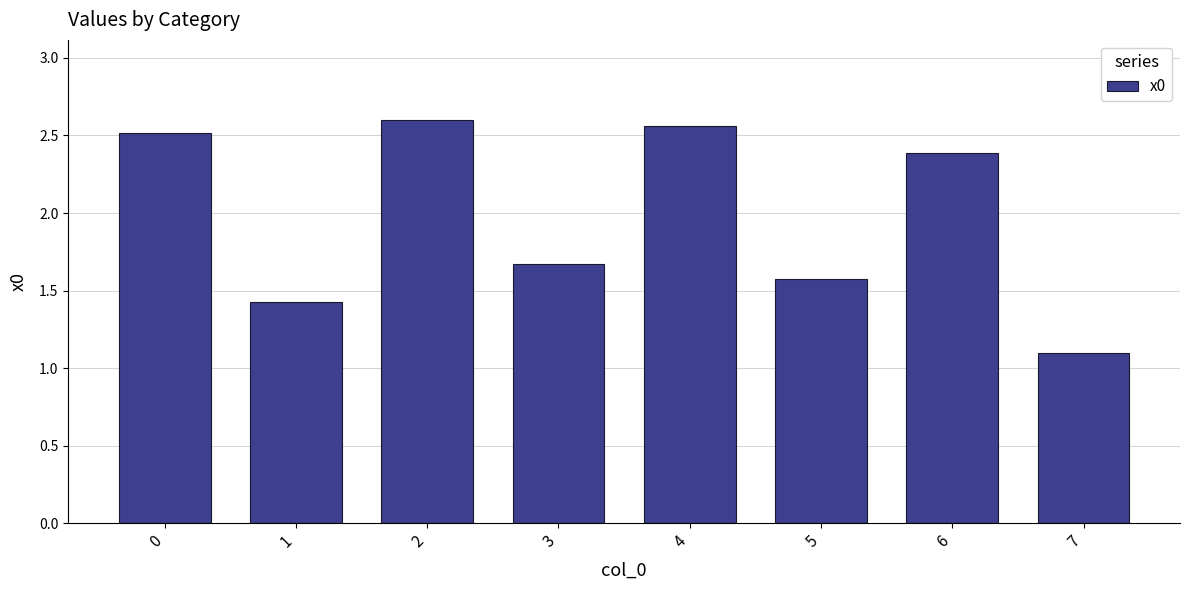

The chart shows a value of 2.5 at 0. True or false?

True